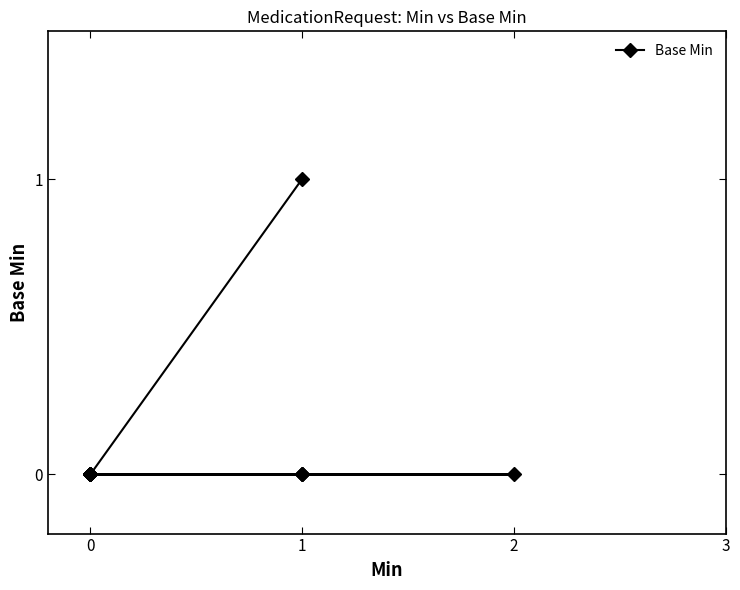

How many distinct data groups are displayed?

1